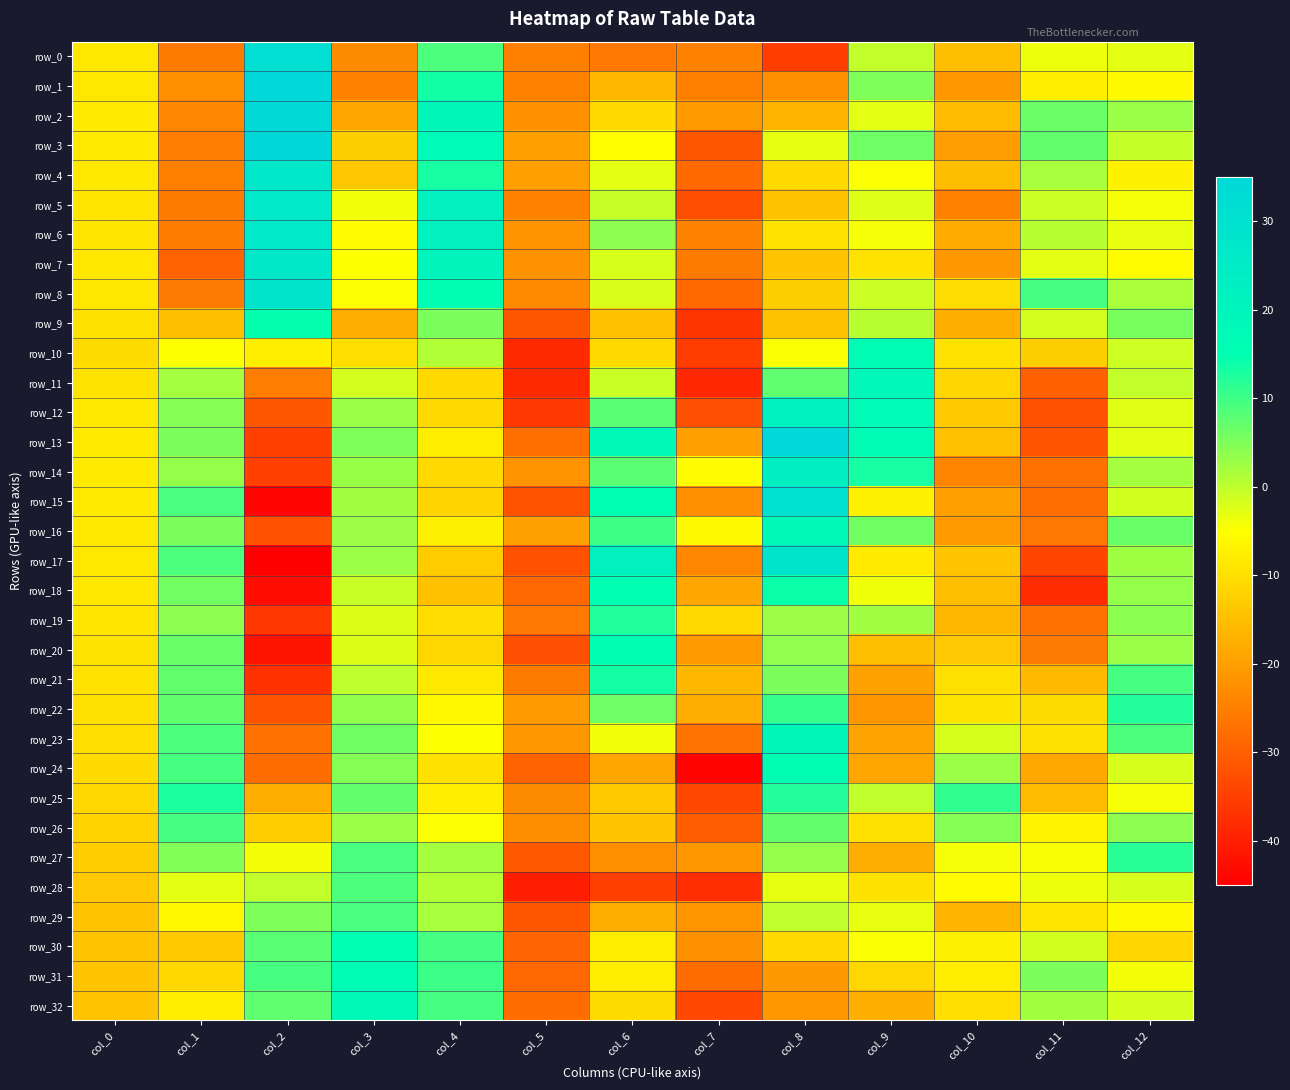

How many values in row_8 are above zero?

4